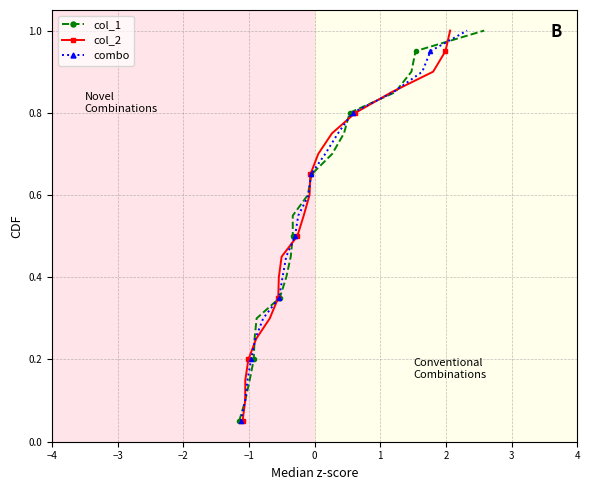

True or false: combo has more than 0 interior local peaks.

False